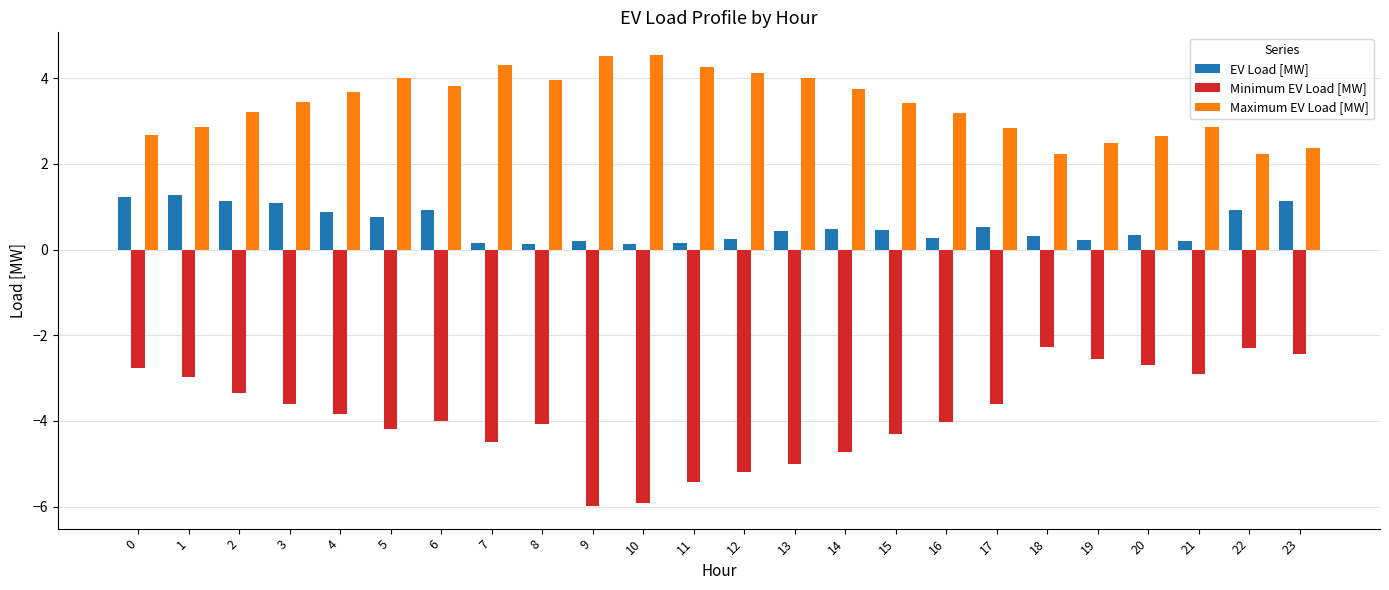

What is the greatest value displayed?

4.5